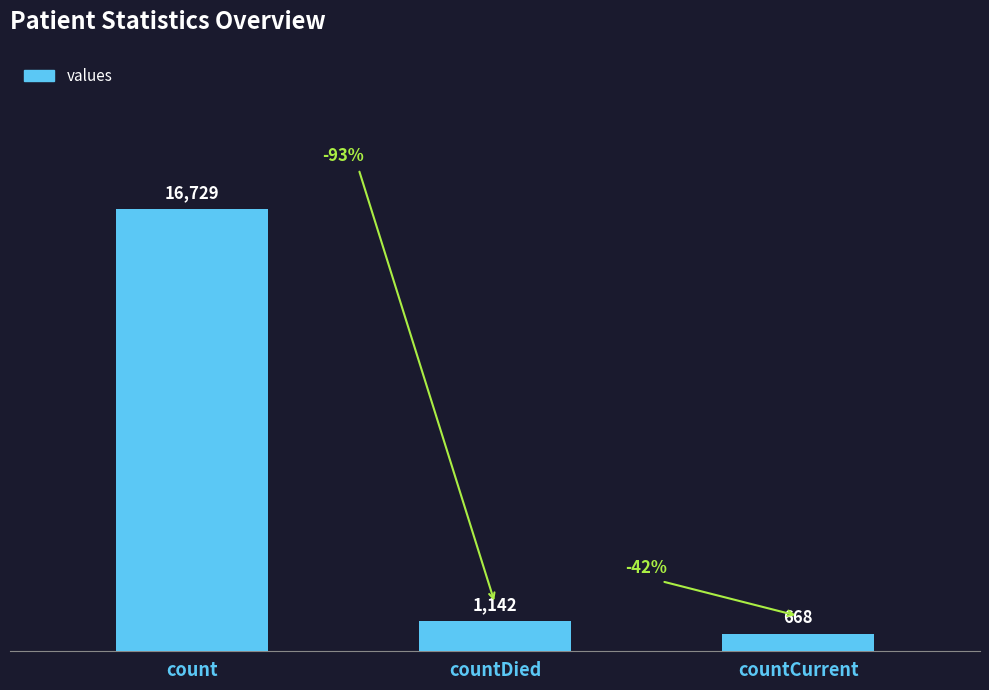

At which category does the chart reach its minimum across all series?

countCurrent